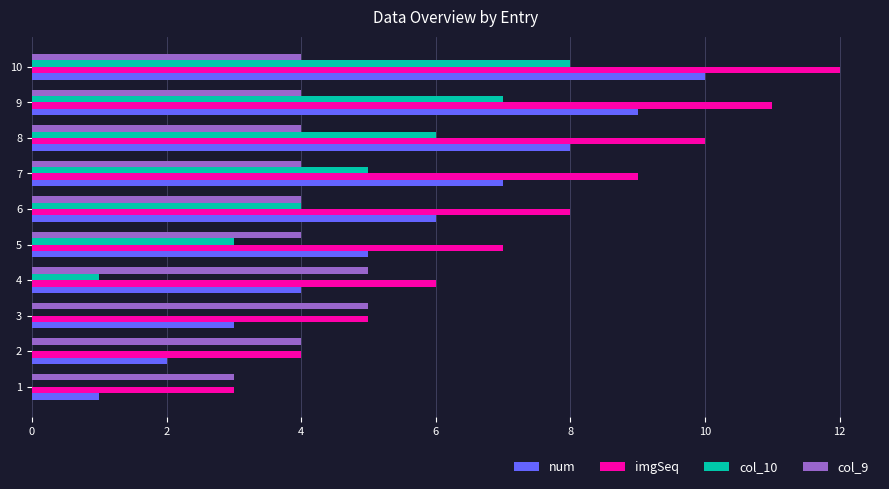

At which category is the sum across all series the highest?

10